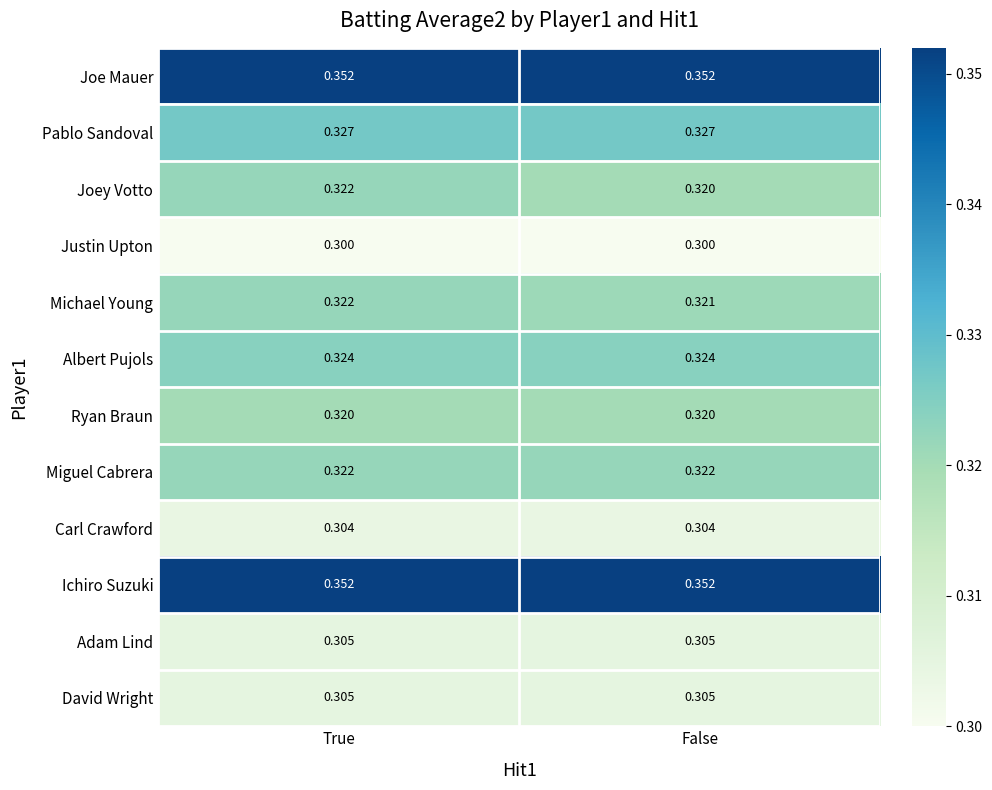

At which category is the sum across all series the highest?

True